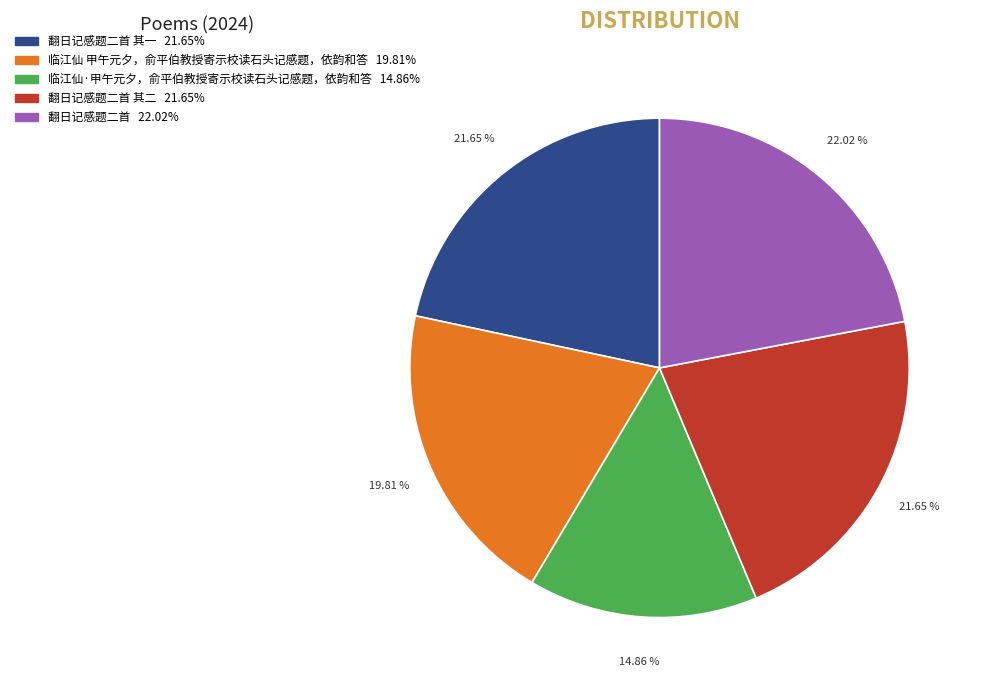

Is there any slice that represents more than half of the pie?

No